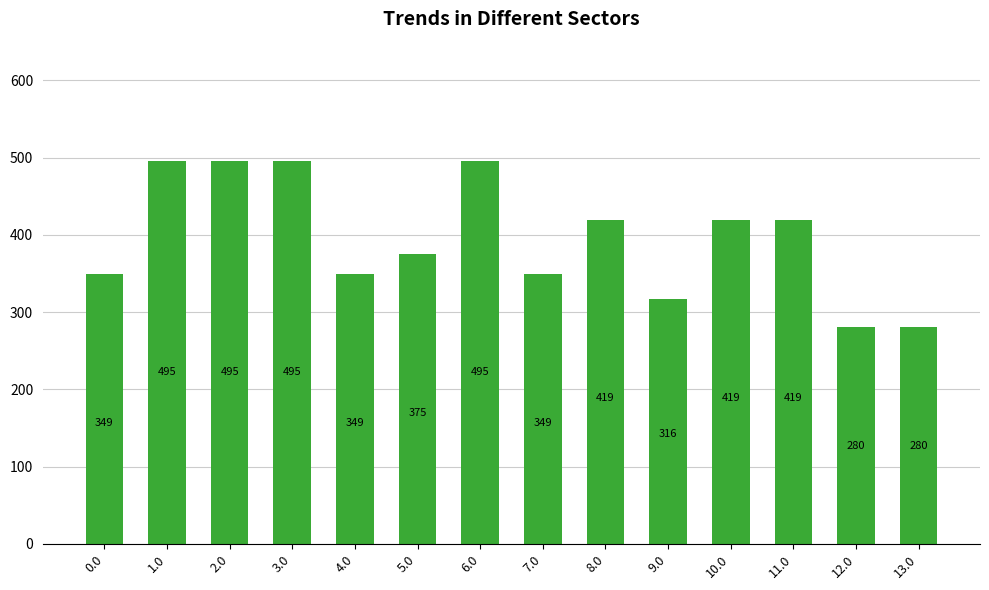

Where does the data first go above 419?

1.0